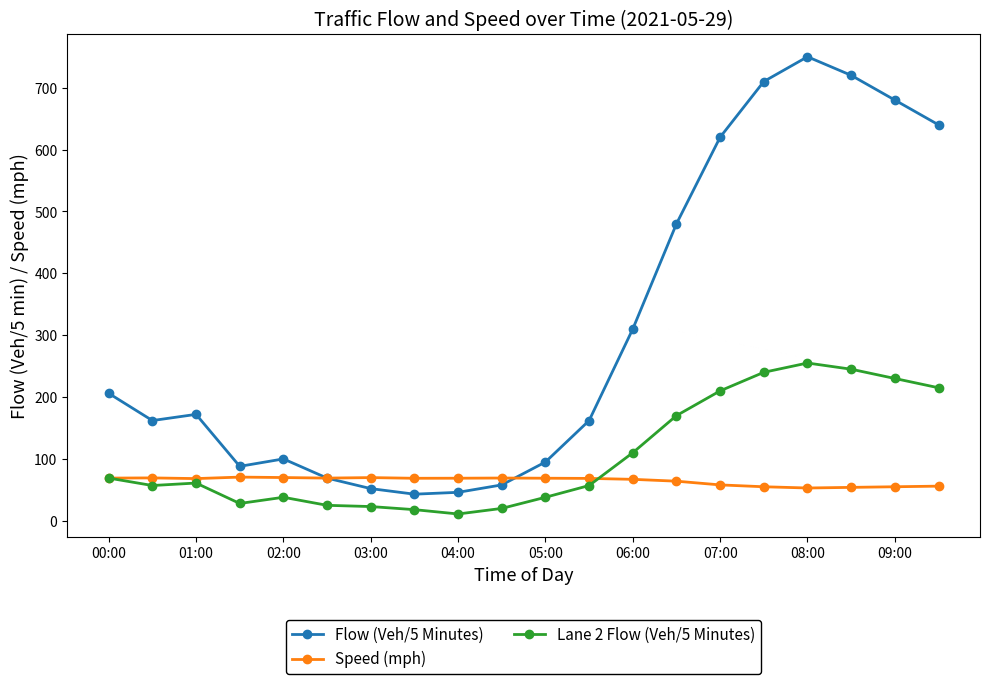

Which series has the largest total across all categories?

Flow (Veh/5 Minutes)